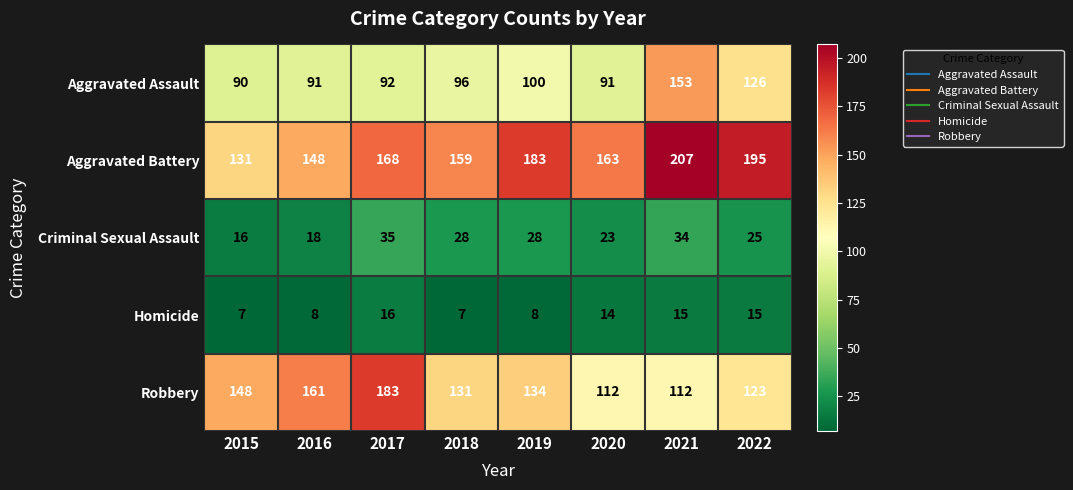

What is the maximum value shown in the chart?

207